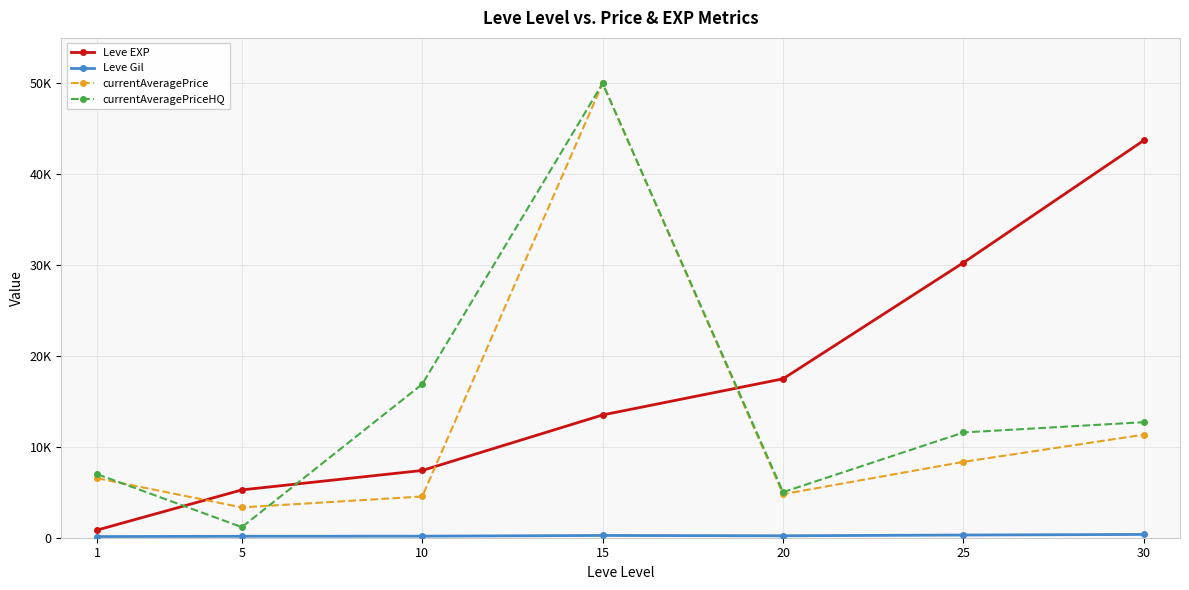

How many interior local peaks does the currentAveragePrice series have?

1